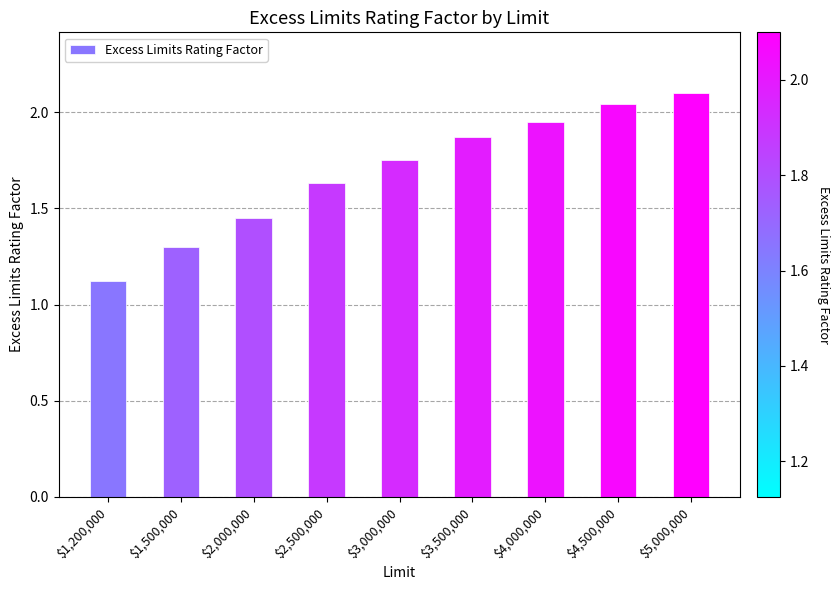

At which category does the chart reach its peak across all series?

$5,000,000